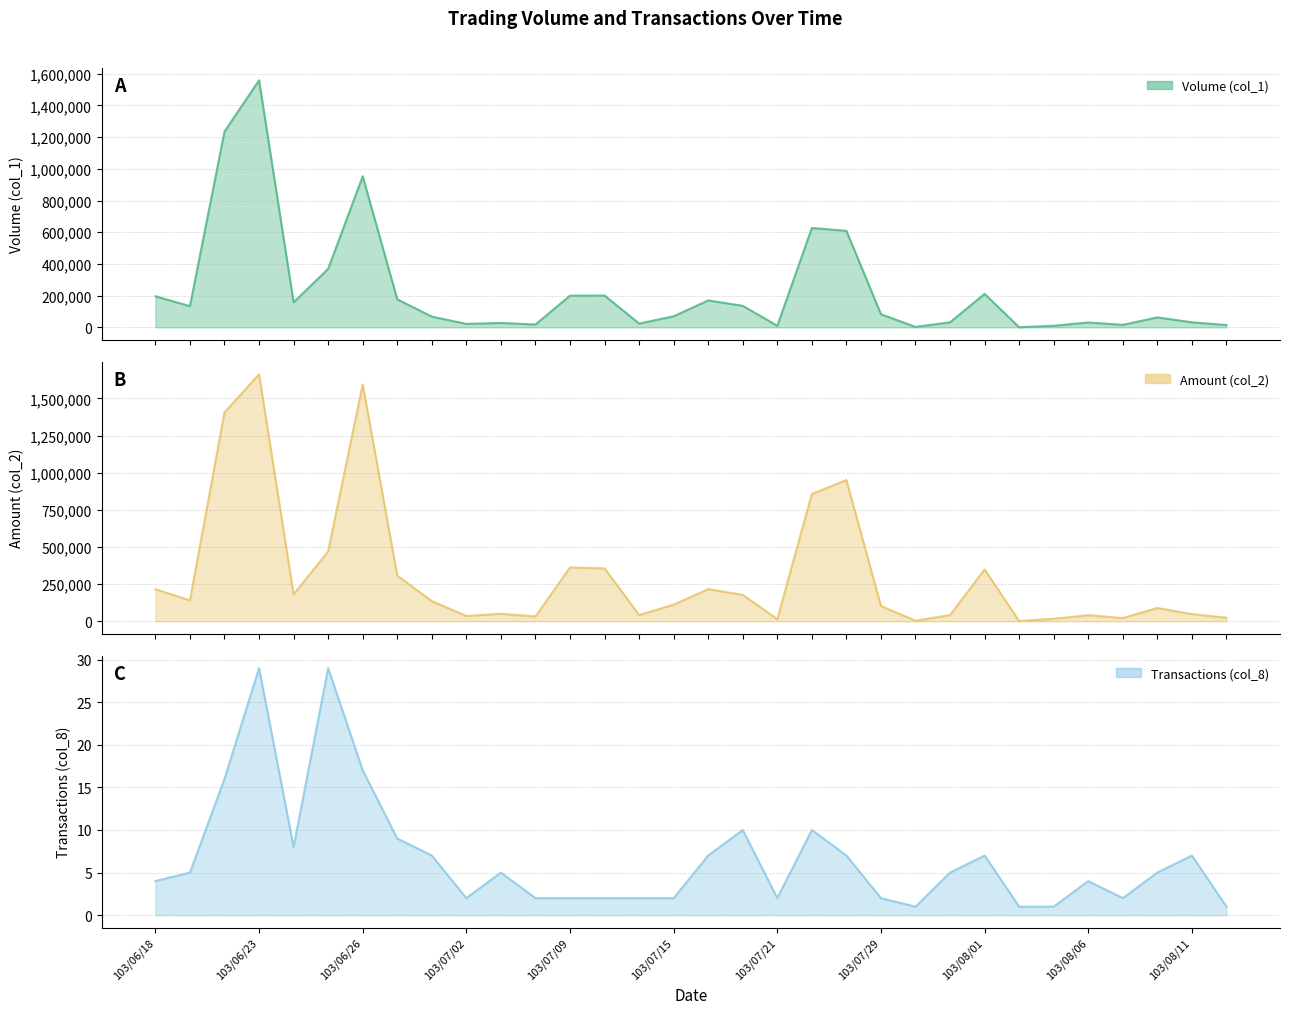

What is the label of the 1st point from the right?

103/08/12